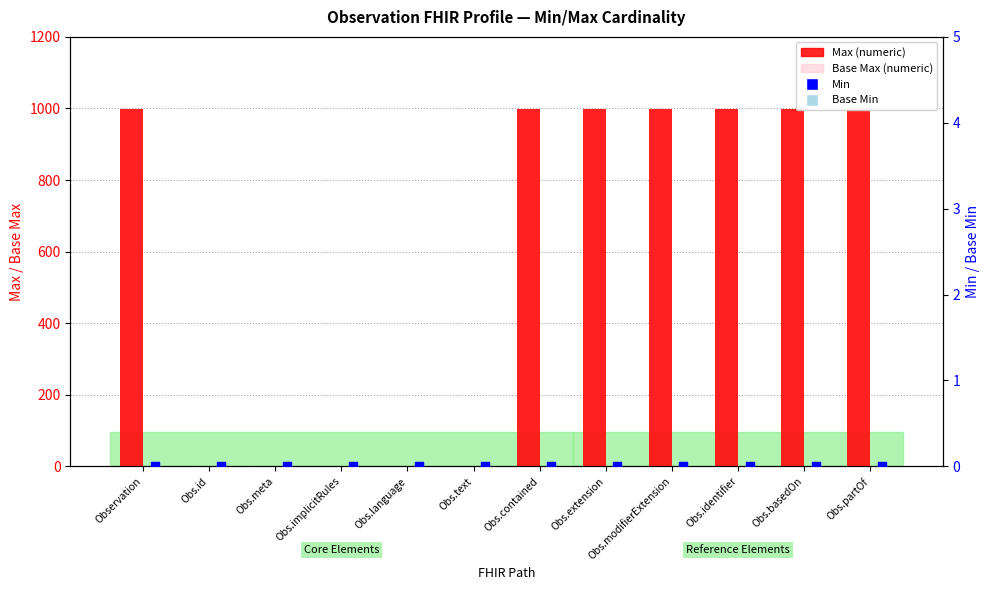

At how many categories does at least one series exceed 682?

7